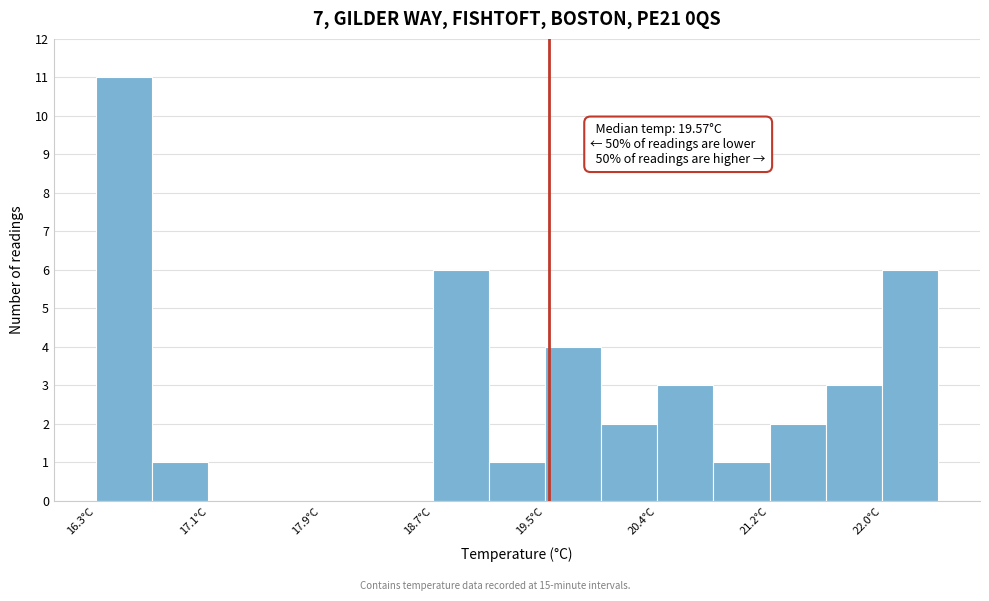

Over which range of the x-axis is the bar tallest?

16.3 to 16.7